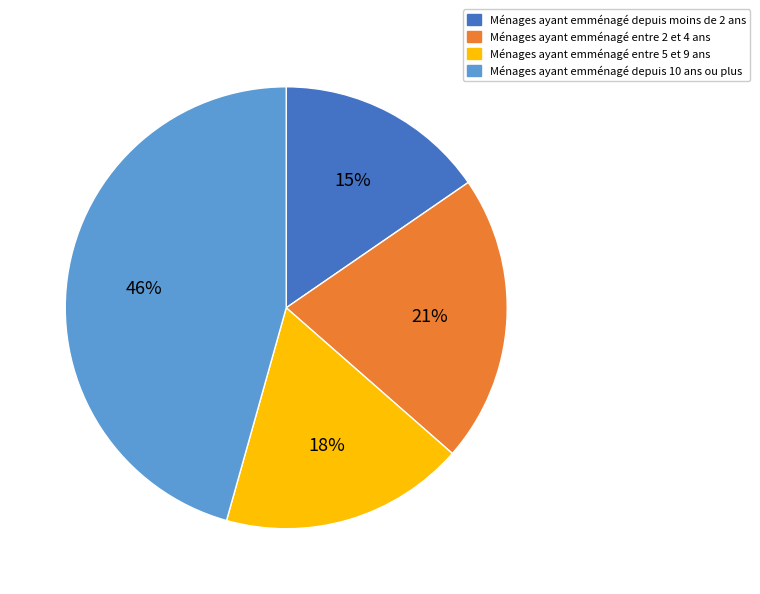

How many segments does this pie chart have?

4